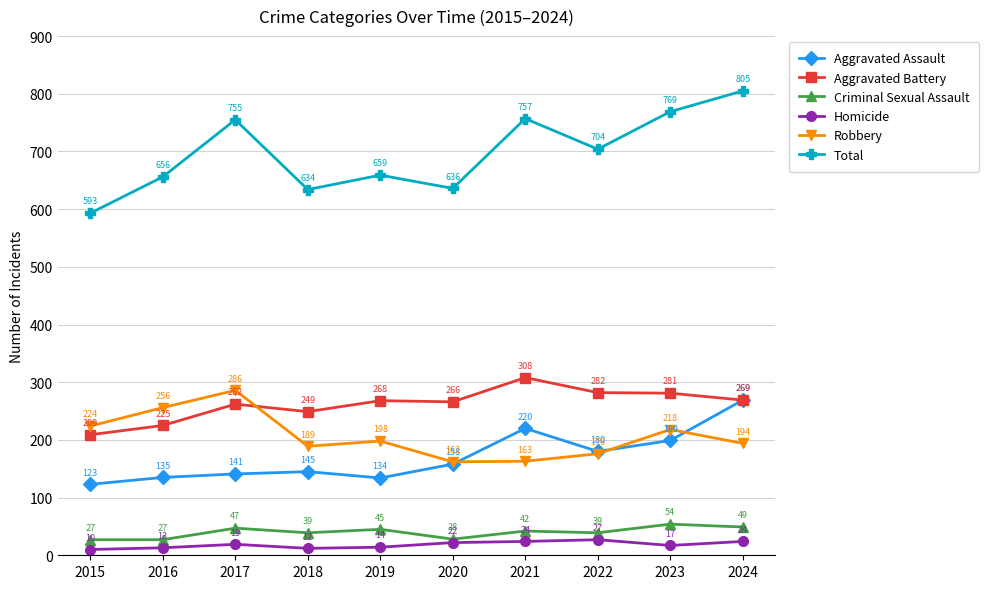

How many distinct data groups are displayed?

6